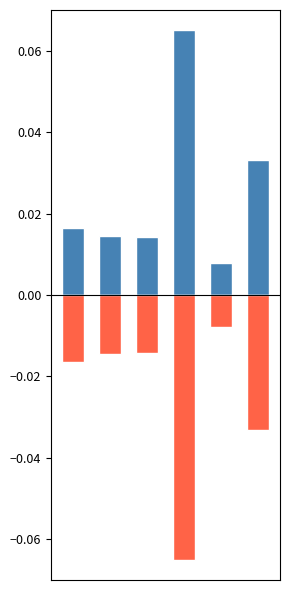

Rank the series by their average value, from highest to lowest.

col_0_pos, col_0_neg